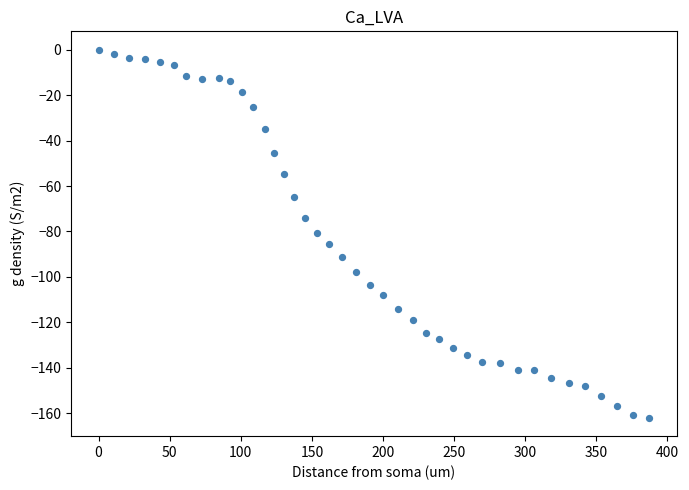

What is the range of X values (max minus min)?

387.2